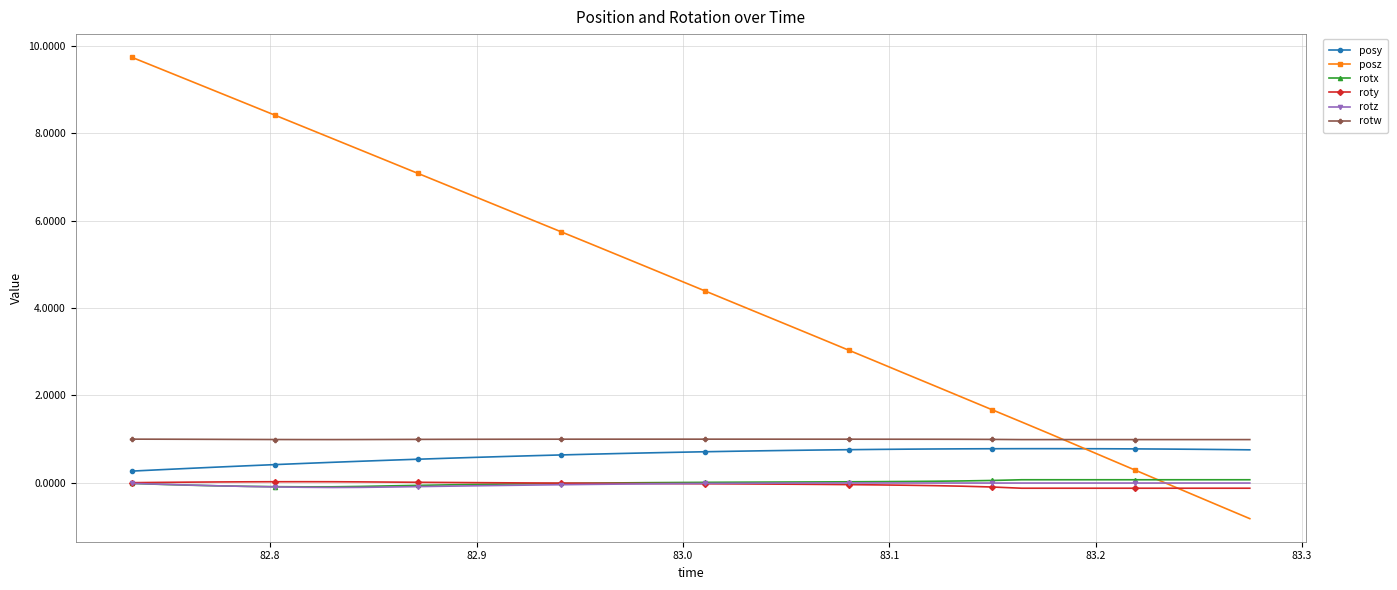

True or false: roty and posy cross at least once.

False